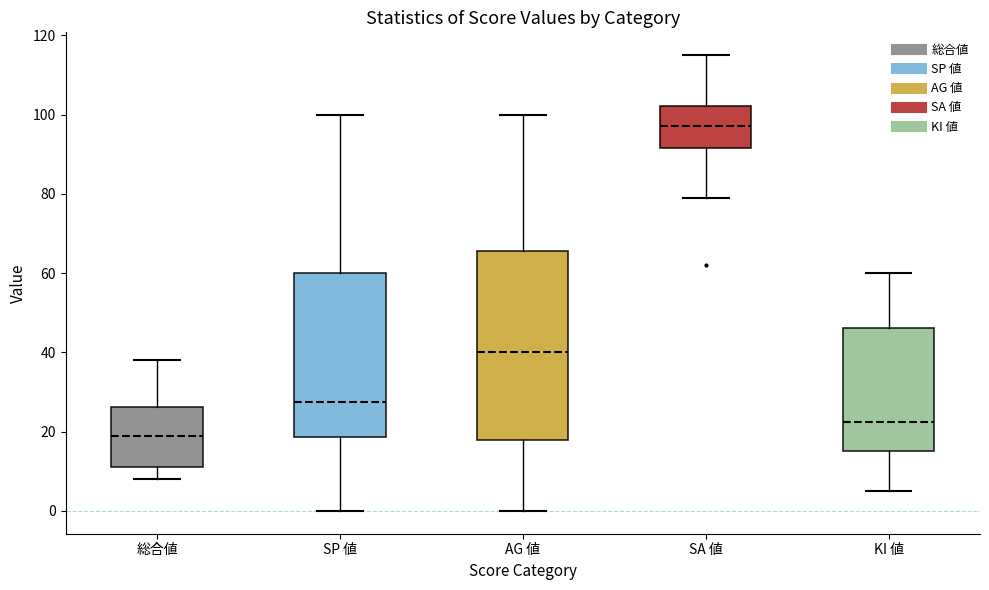

Reading left to right, transcribe this box plot: for each box, give where its median line is, the range the box spans, and where its two whiskers end, as read against the y-axis. The values are not printed on the chart, so give them approximately, as read against the axis.

総合値: median 20, box 12 to 26, whiskers 8 to 38
SP 値: median 28, box 18 to 60, whiskers 0 to 100
AG 値: median 40, box 18 to 66, whiskers 0 to 100
SA 値: median 98, box 92 to 102, whiskers 80 to 116
KI 値: median 22, box 16 to 46, whiskers 6 to 60